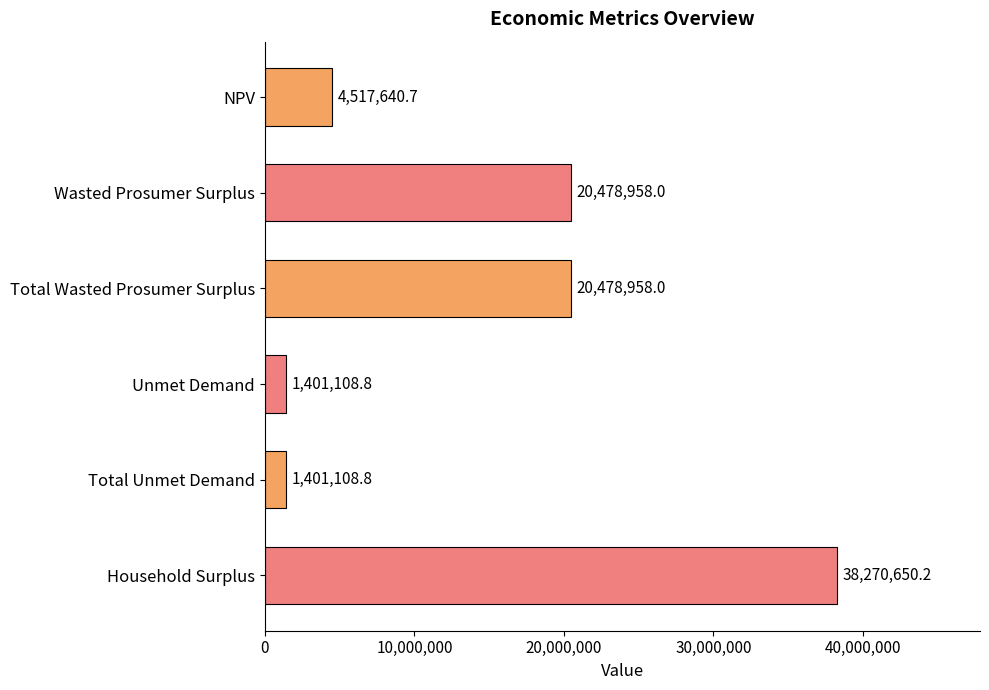

How many categories are shown in the chart?

6